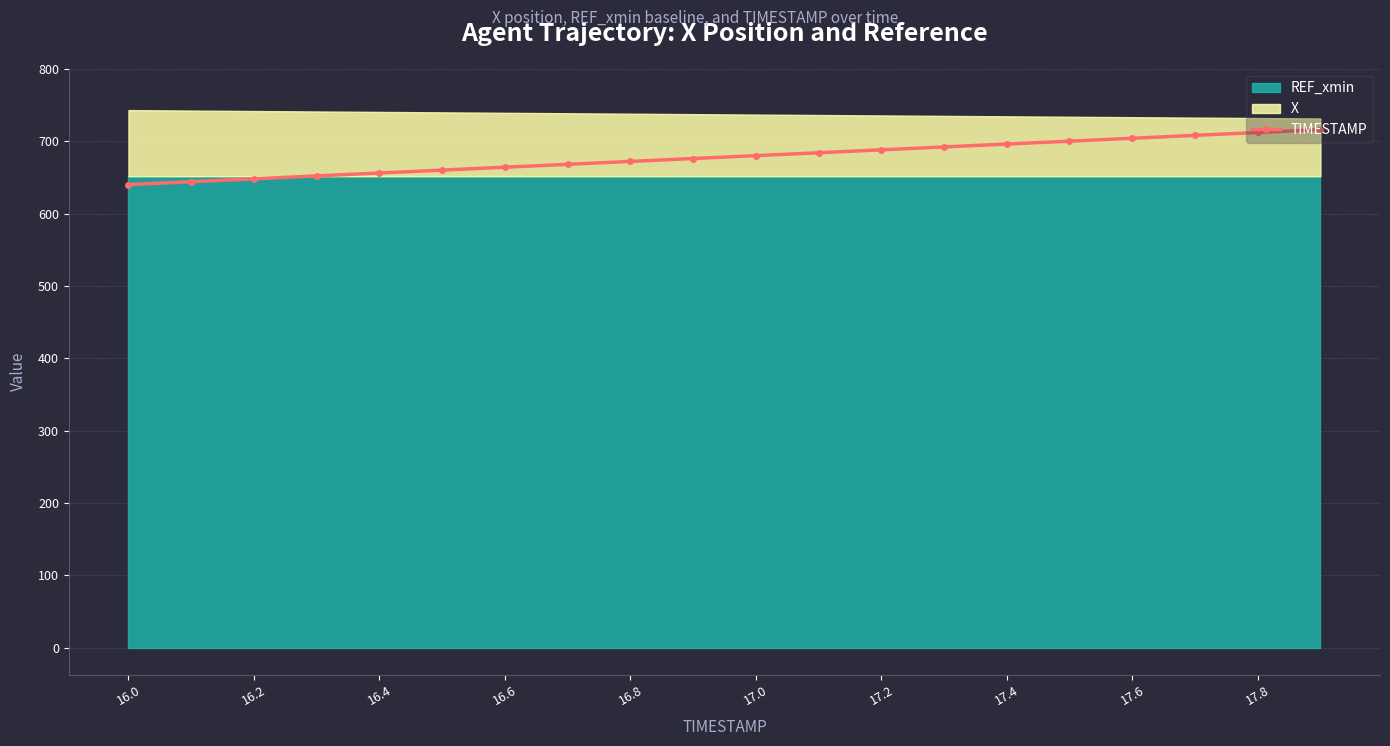

The value of TIMESTAMP at 17.8 is 712. True or false?

True